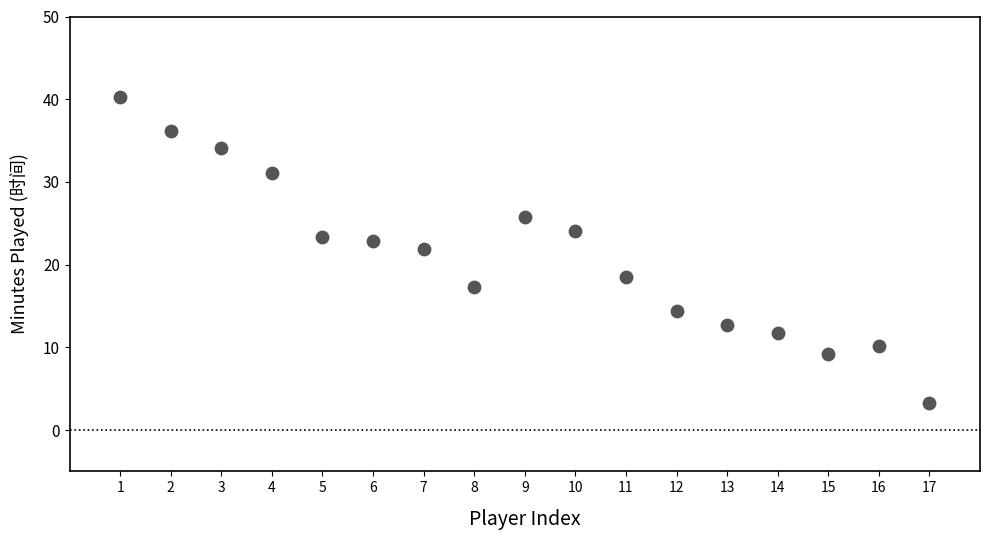

What Y value in the scatter plot is closest to 21?

21.9